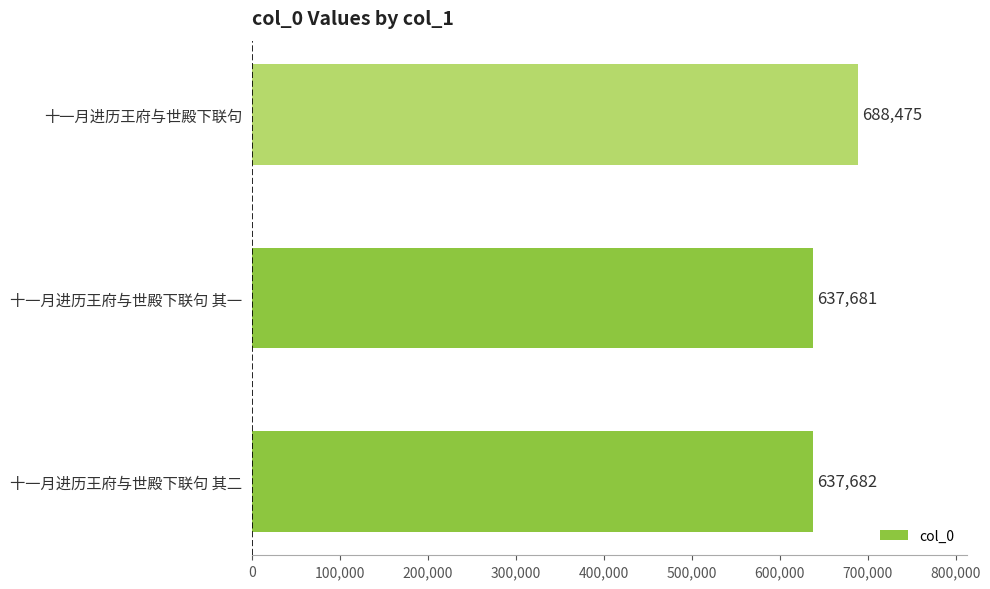

List the labels in order of value, largest first.

十一月进历王府与世殿下联句, 十一月进历王府与世殿下联句 其二, 十一月进历王府与世殿下联句 其一